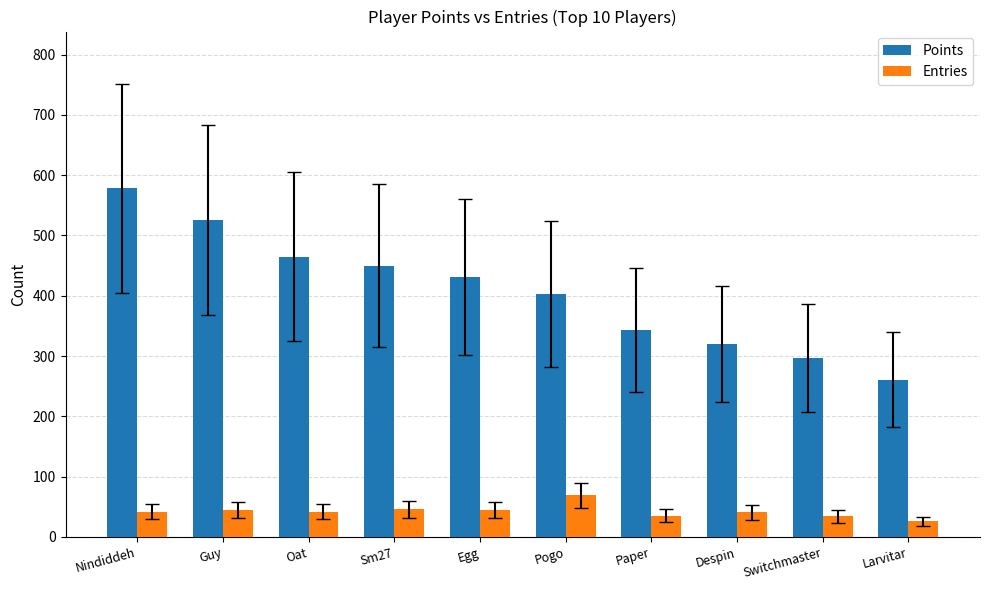

What is the label of the 4th bar from the right?

Paper